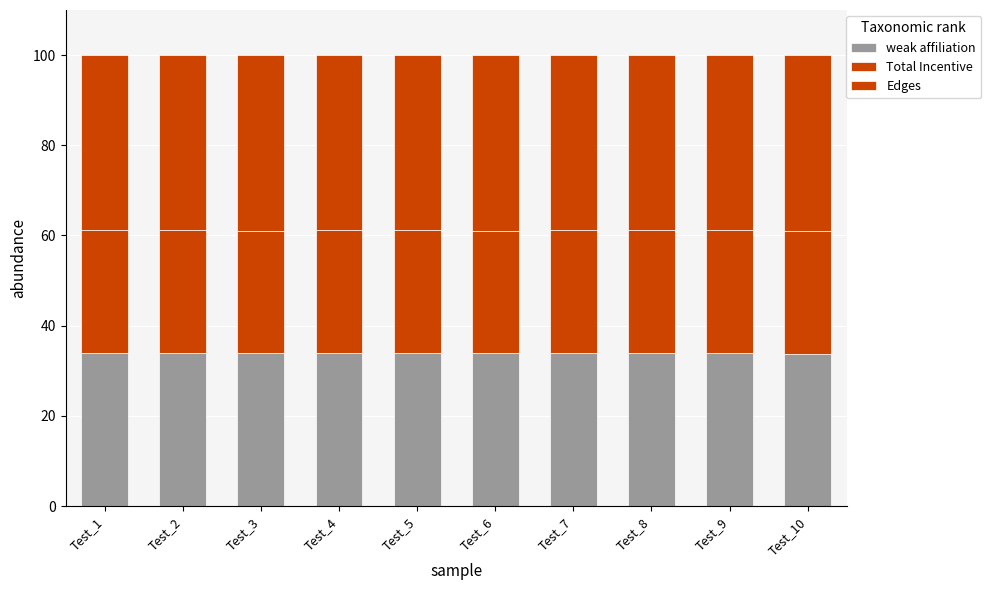

True or false: Edges has a value of 22.5 at Test_6.

False